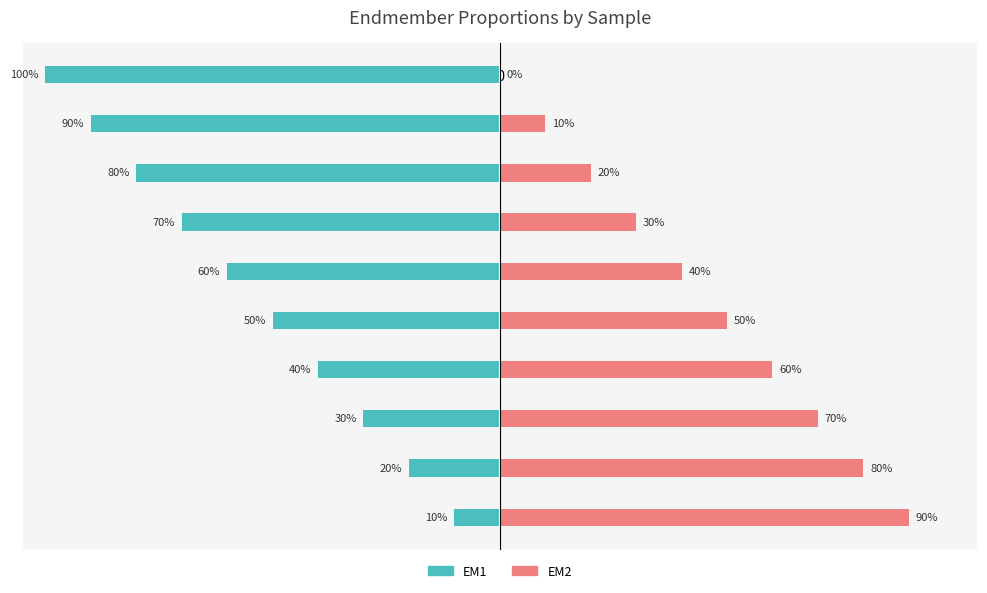

At s4, list the series in order from largest to smallest.

EM2, EM1